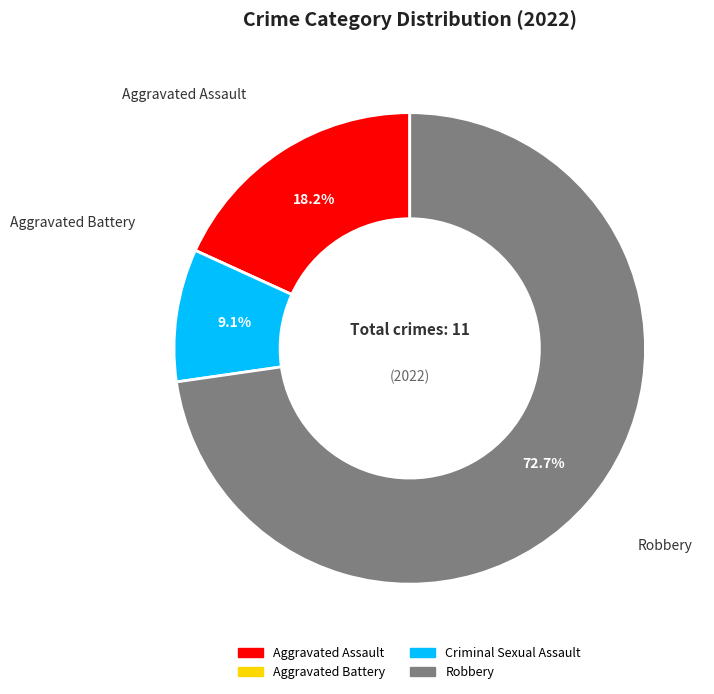

What is the ratio of the value at Criminal Sexual Assault to the value at Aggravated Assault?

0.5